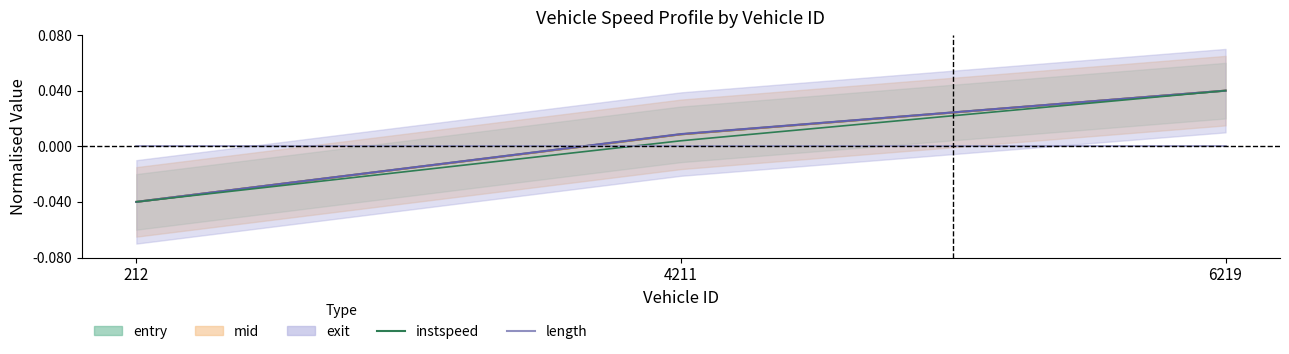

Is the value of instspeed at 212 greater than the value of length at 4211?

No